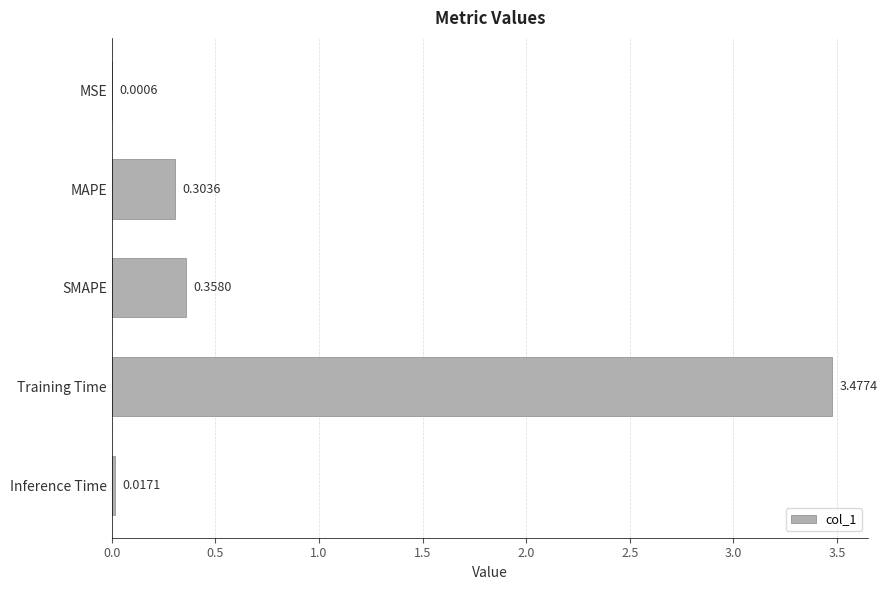

What is the change in value from MSE to MAPE?

+0.3